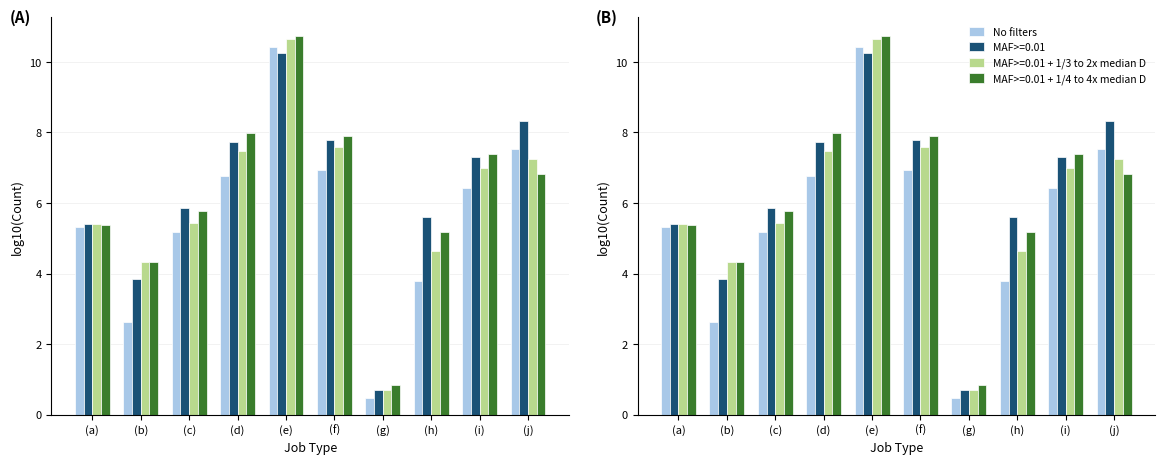

List the labels in order of value, smallest first.

(g), (b), (h), (c), (a), (i), (d), (f), (j), (e)